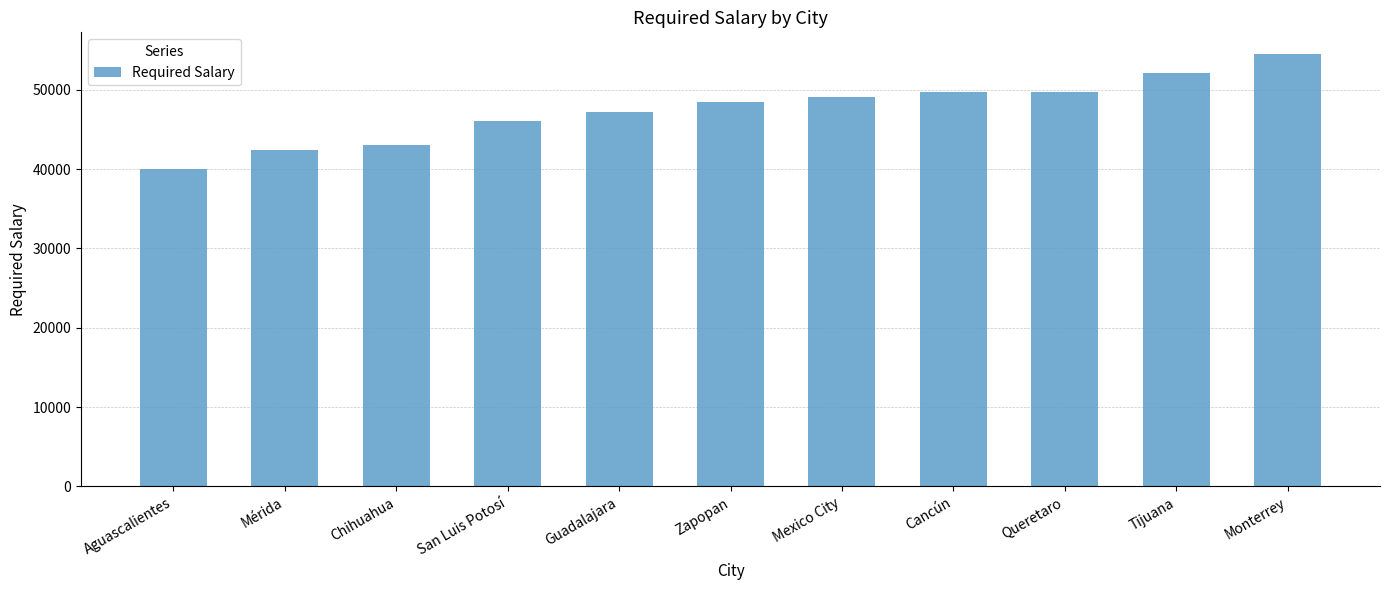

What is the approximate value at Guadalajara?

47250.0